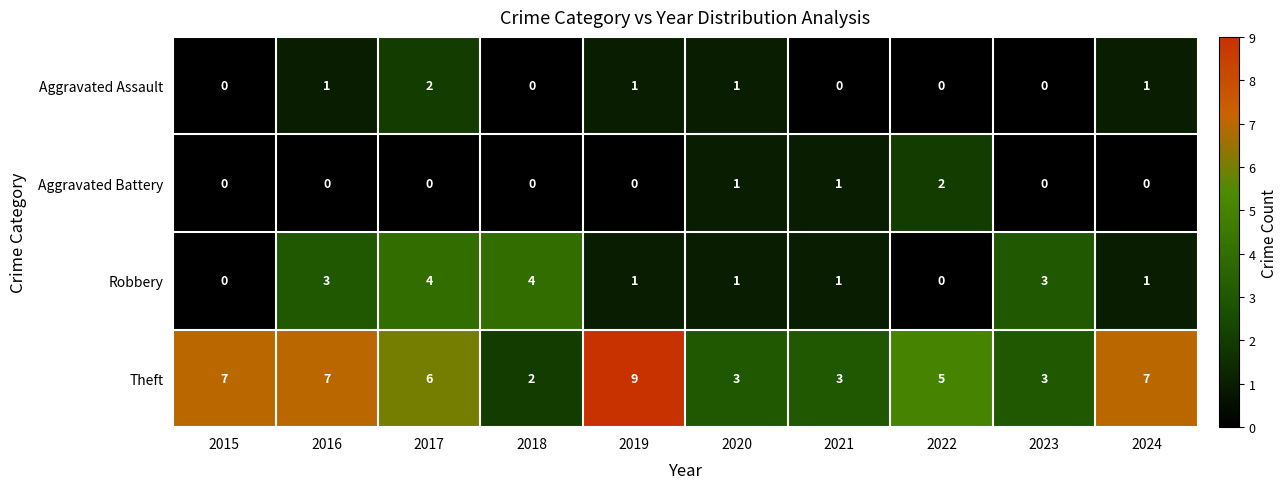

Count the Theft values in the range 3 to 7.

8